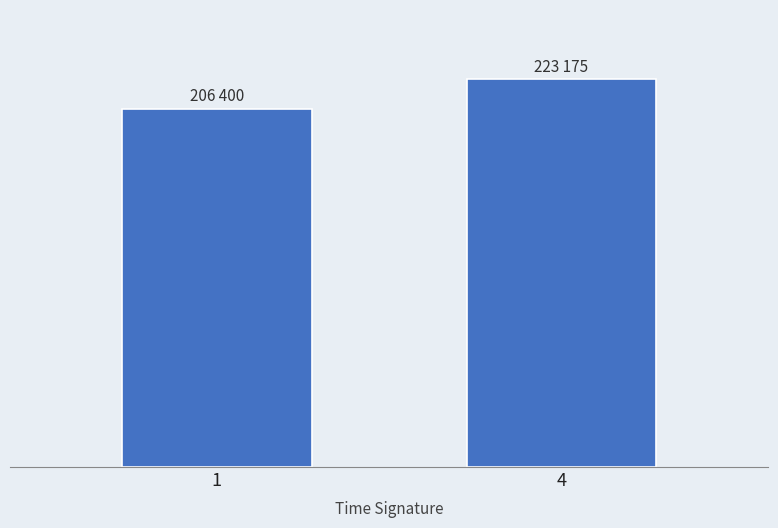

Are the bars horizontal?

No